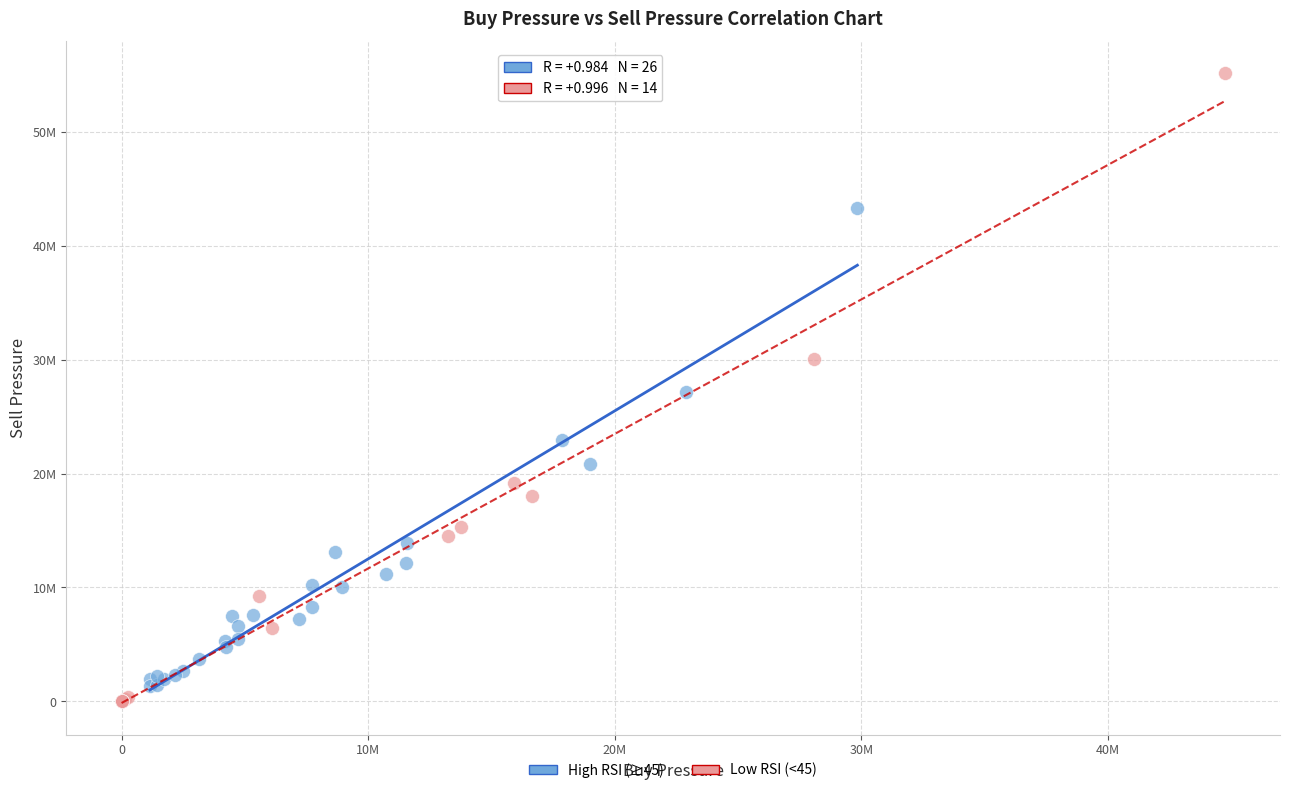

Which series reaches the minimum Y coordinate?

Low RSI (<45)